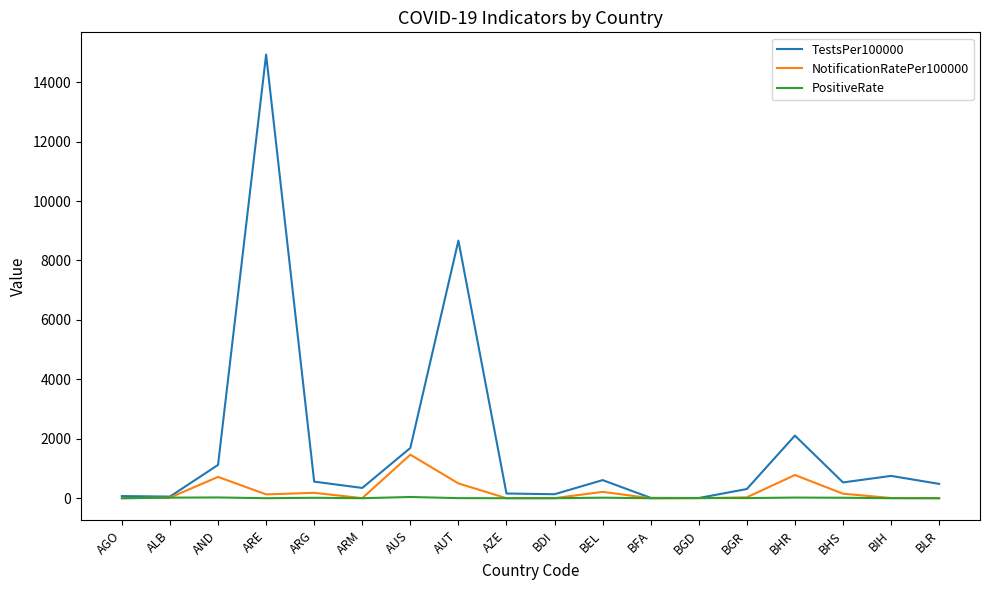

Where is TestsPer100000 nearest to the value 7467?

AUT